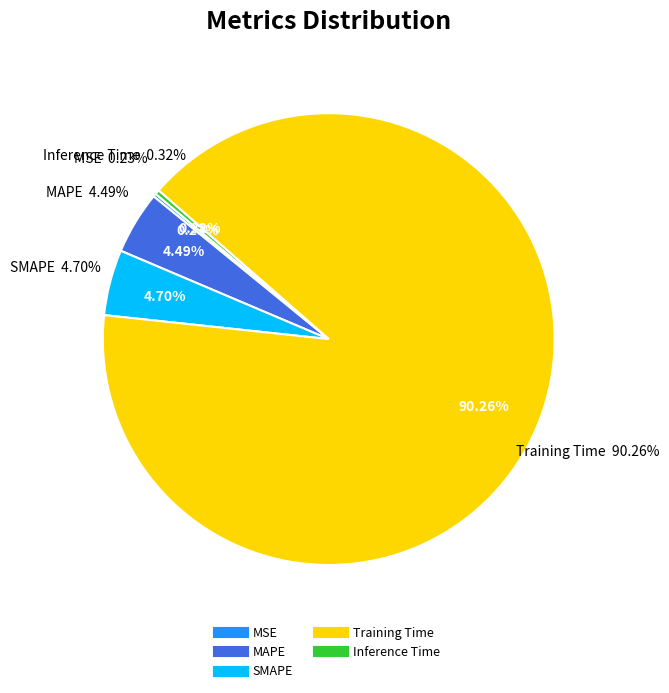

To the nearest percent, what portion does Training Time represent?

90%